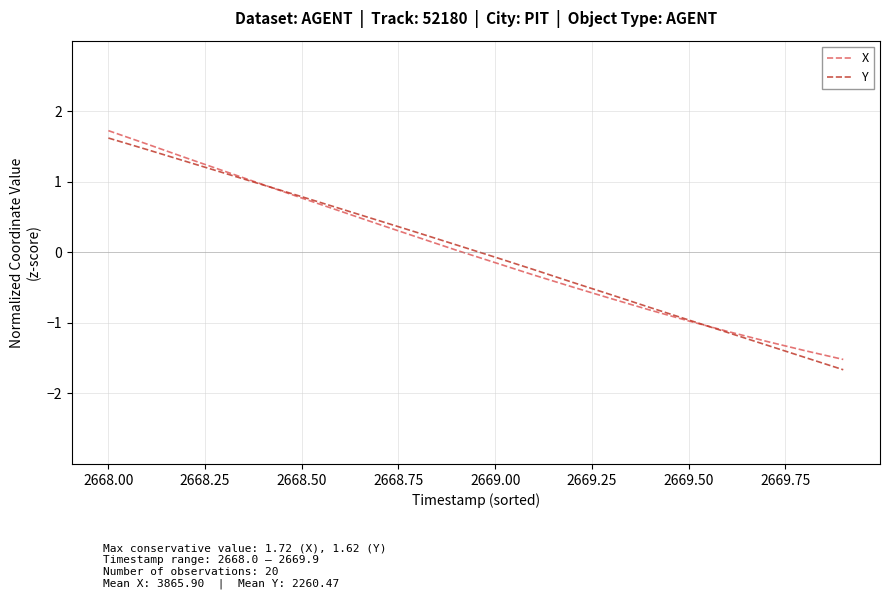

How many values in the Y series exceed 0?

10